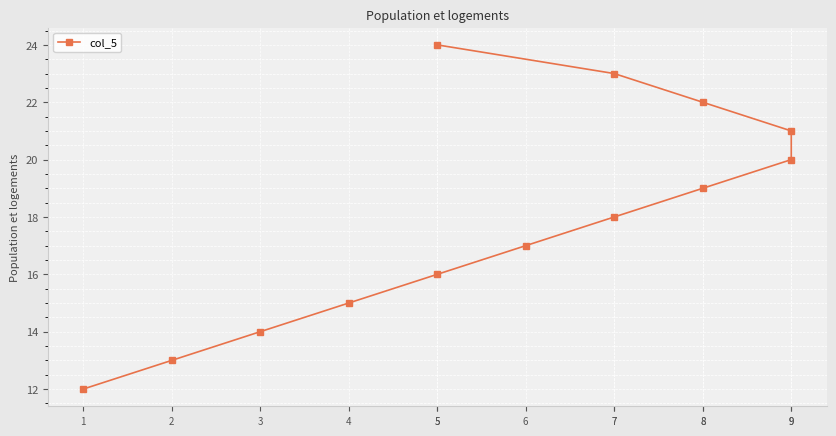

What is the value of the 6th point from the left?

17